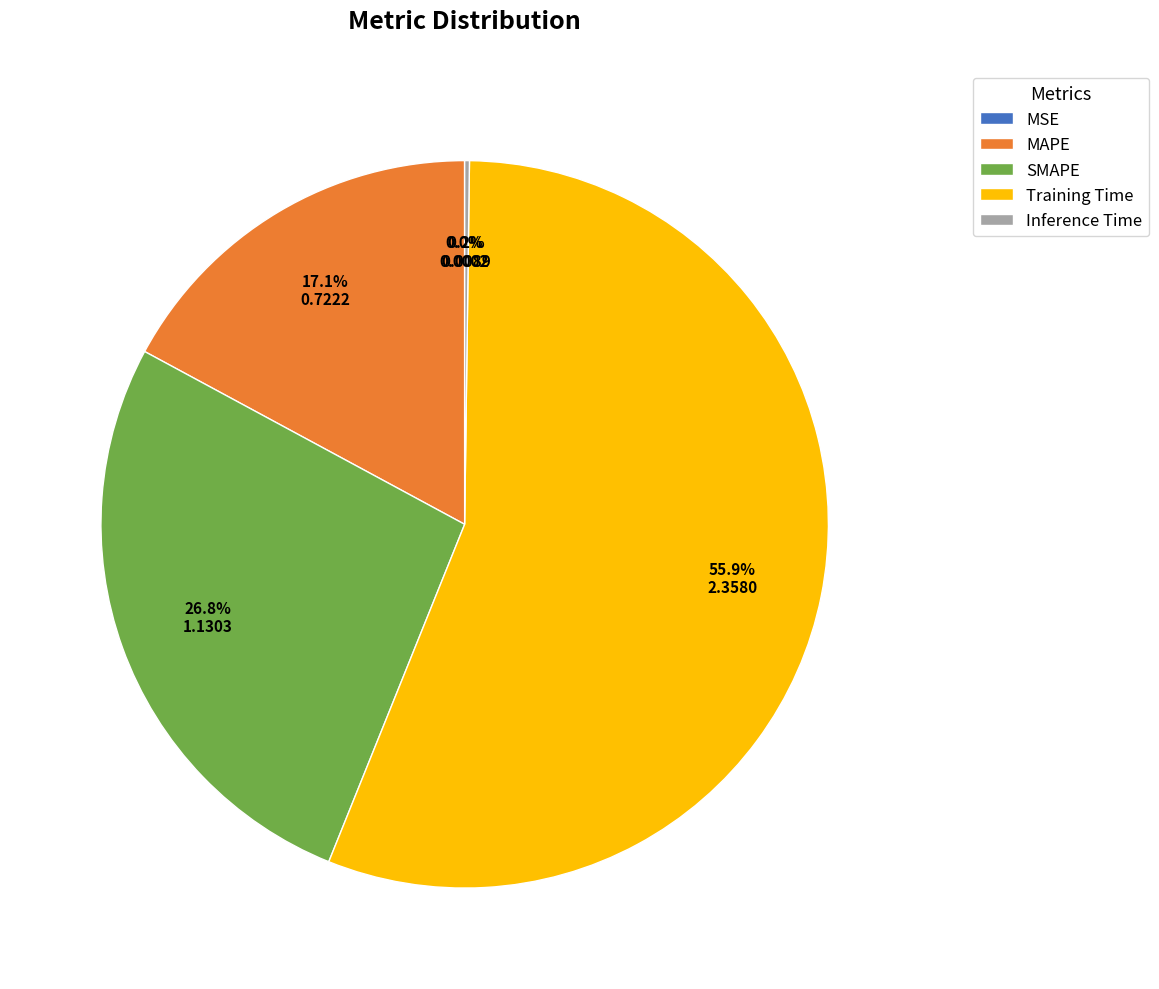

Is there a majority slice in this chart?

Yes